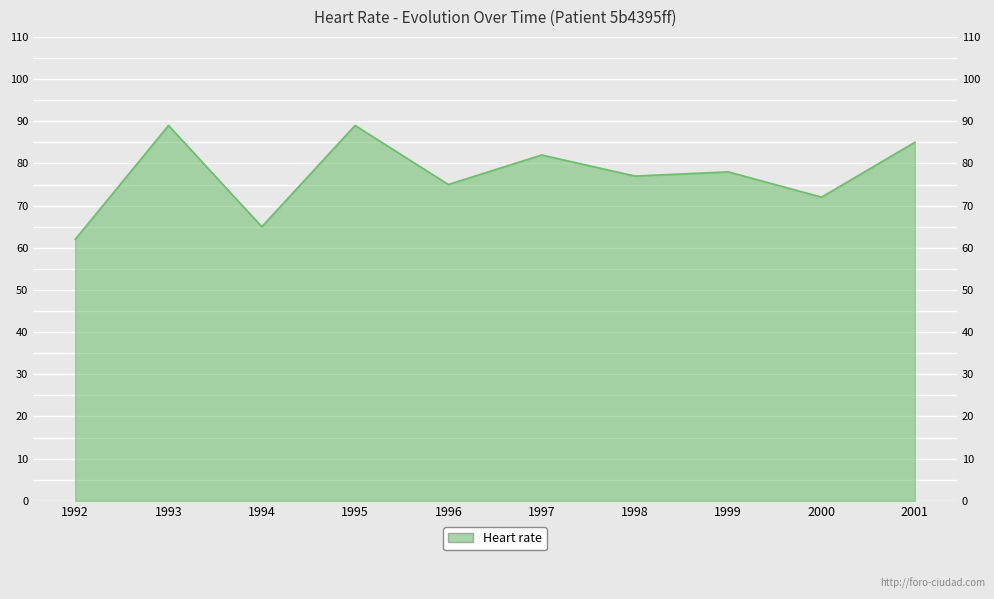

Between 2000 and 1993, which is larger?

1993